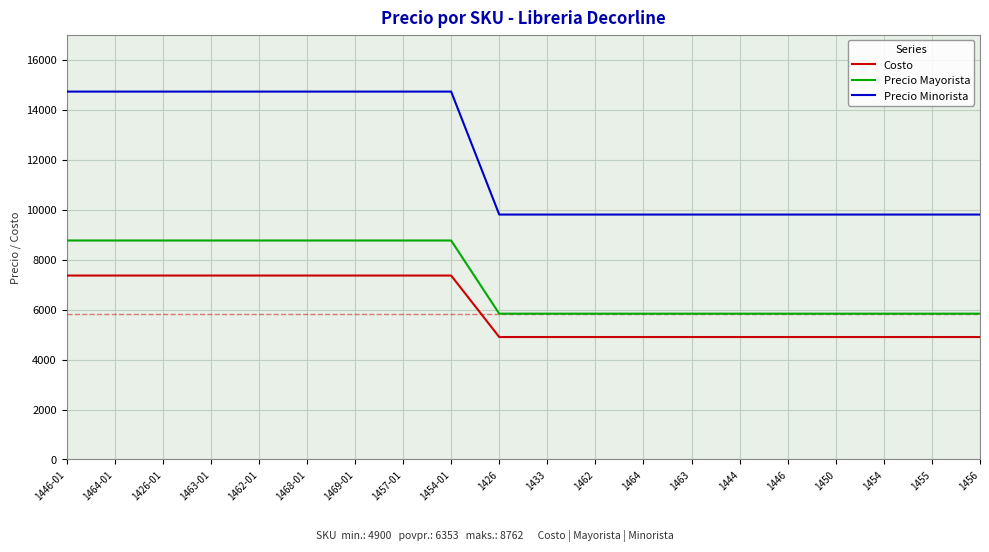

How many lines are shown in the chart?

3